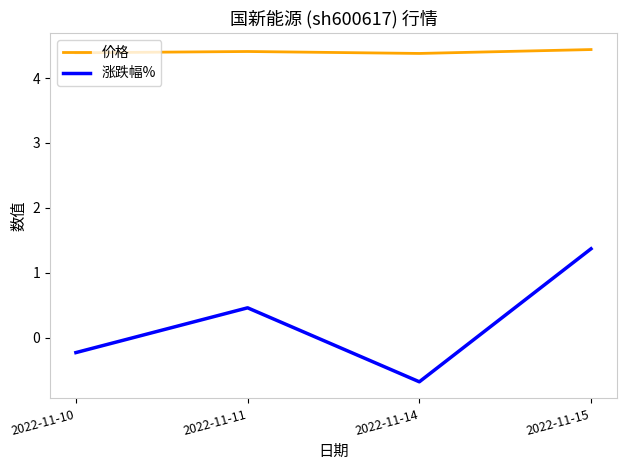

Where does the 涨跌幅% series first go above 0?

2022-11-11